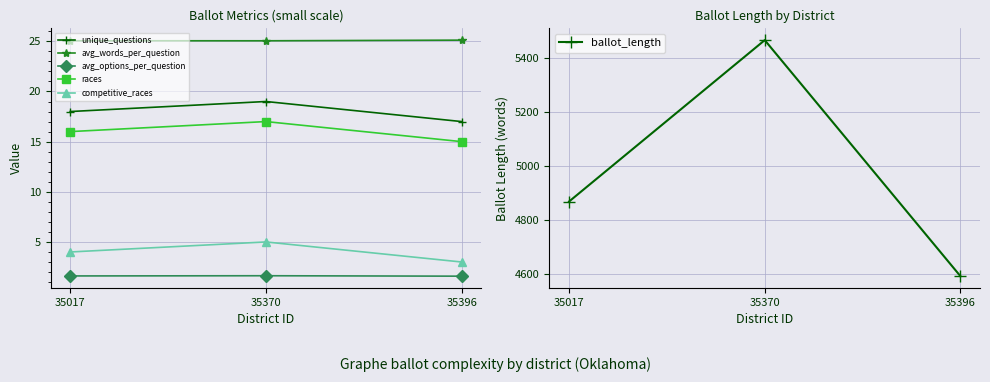

What is the total value across all series at 35396?

4652.7